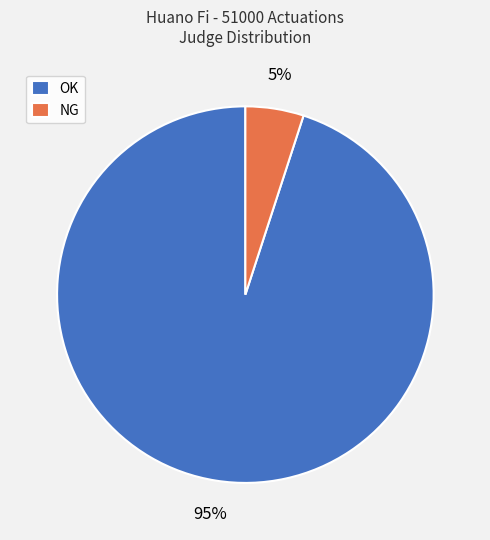

How many segments does this pie chart have?

2